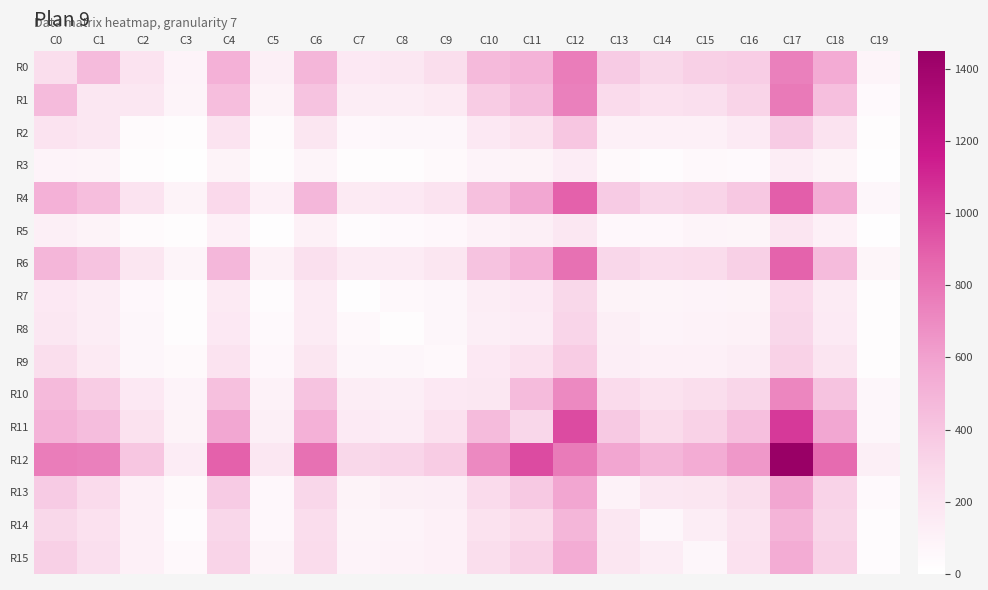

What is the smallest value displayed?

7